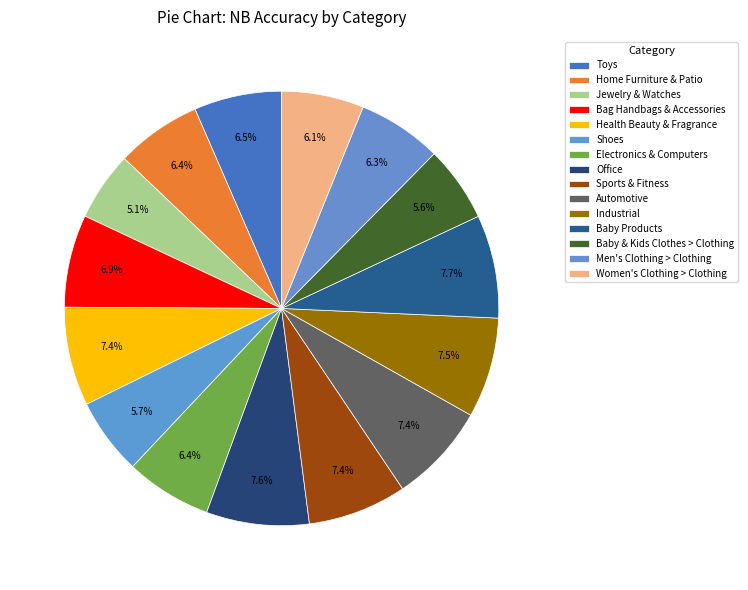

Approximately how many times larger is the value at Home Furniture & Patio compared to Sports & Fitness?

0.9